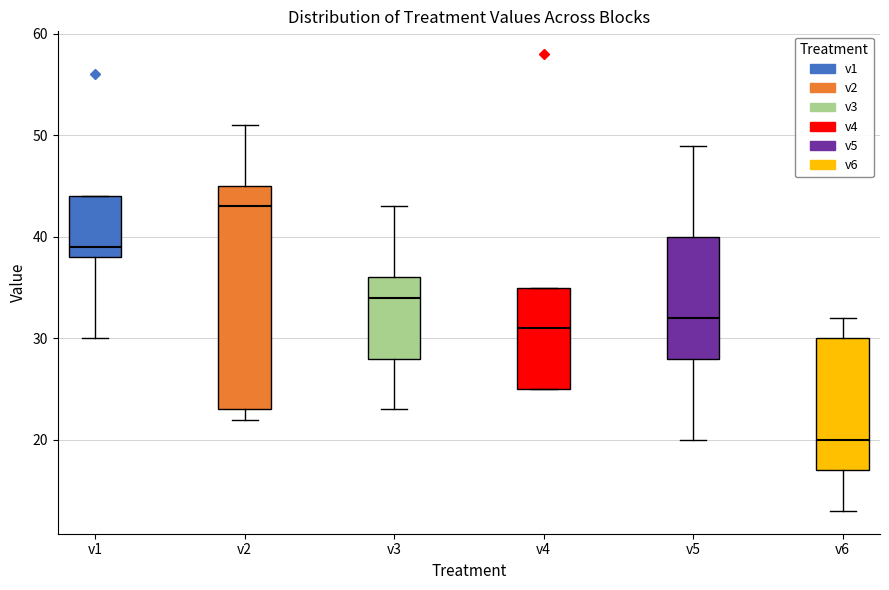

Reading left to right, transcribe this box plot: for each box, give where its median line is, the range the box spans, and where its two whiskers end, as read against the y-axis. The values are not printed on the chart, so give them approximately, as read against the axis.

v1: median 39, box 38 to 44, whiskers 30 to 44
v2: median 43, box 23 to 45, whiskers 22 to 51
v3: median 34, box 28 to 36, whiskers 23 to 43
v4: median 31, box 25 to 35, whiskers 25 to 35
v5: median 32, box 28 to 40, whiskers 20 to 49
v6: median 20, box 17 to 30, whiskers 13 to 32